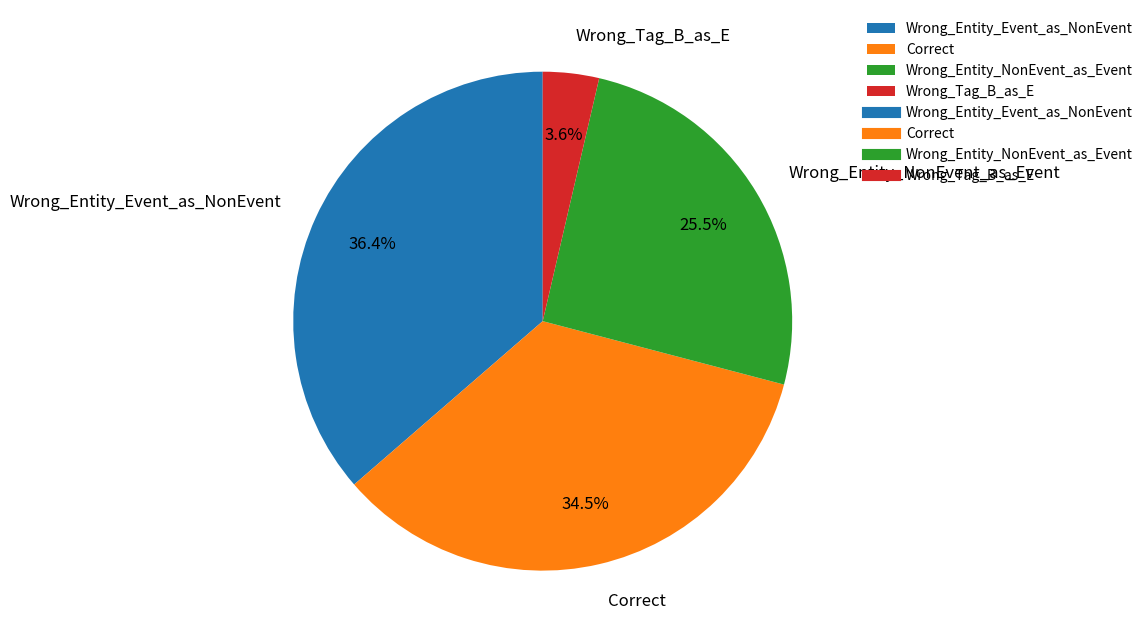

What is the ratio of the value at Wrong_Tag_B_as_E to the value at Correct?

0.1